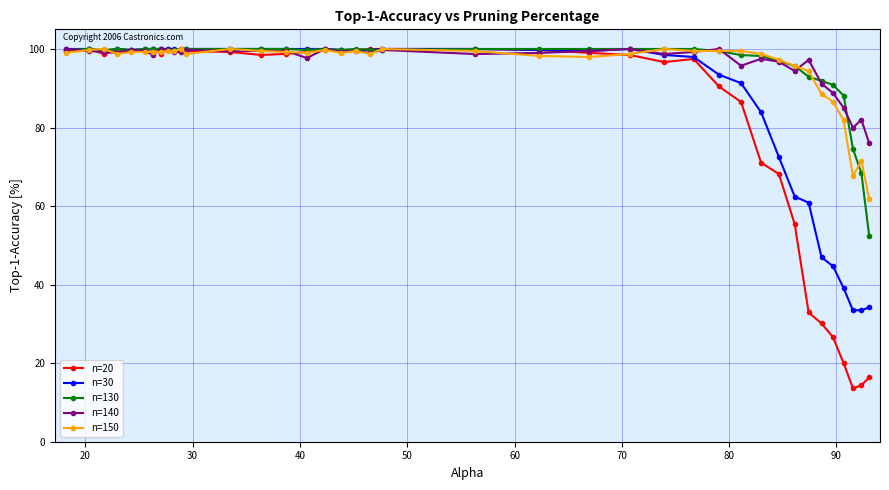

True or false: n=150 has more than 1 points higher than both neighbors.

True